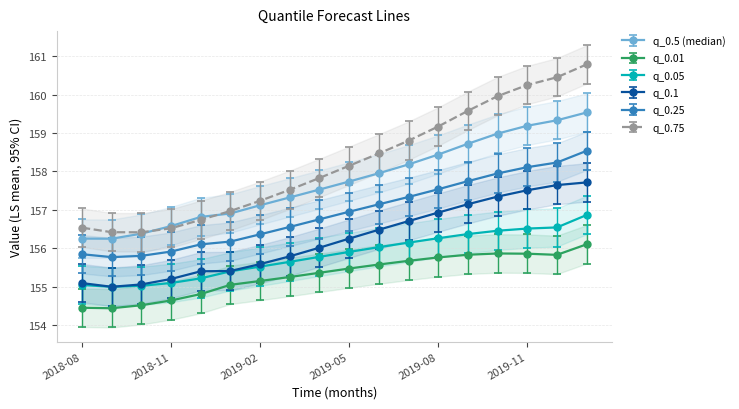

What is the approximate value of q_0.01 at 2019-01-01?

155.0